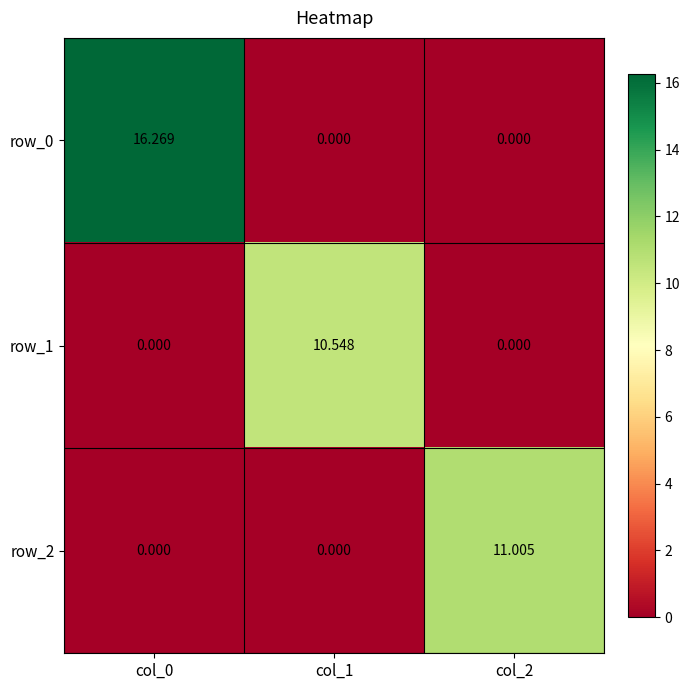

What is the maximum value shown in the chart?

16.3